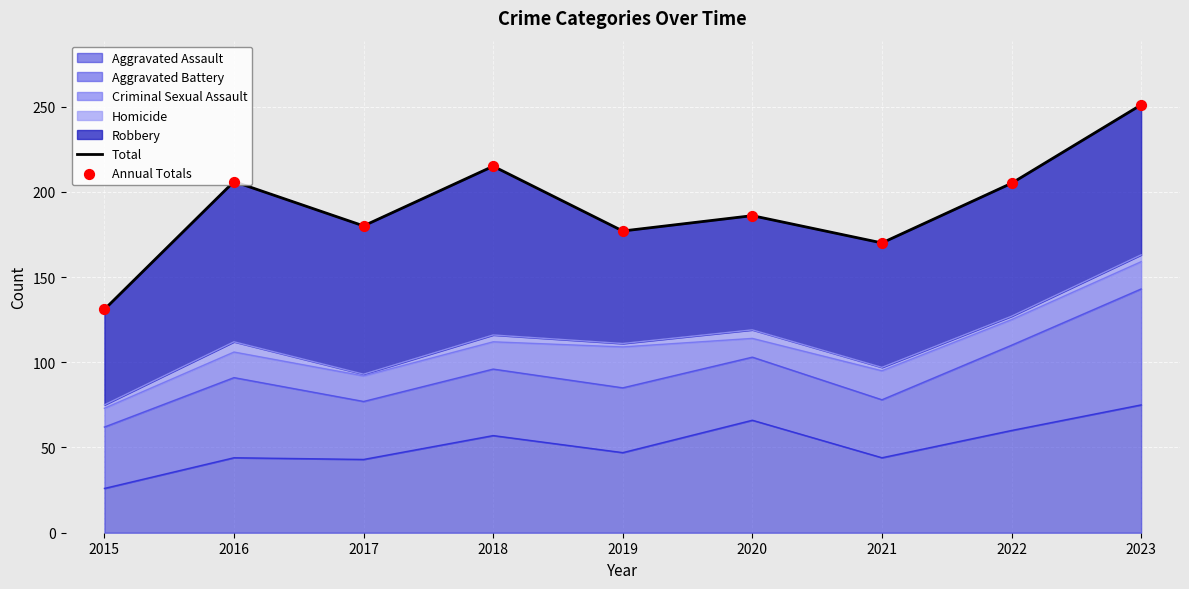

What is the maximum value for Aggravated Assault?

75